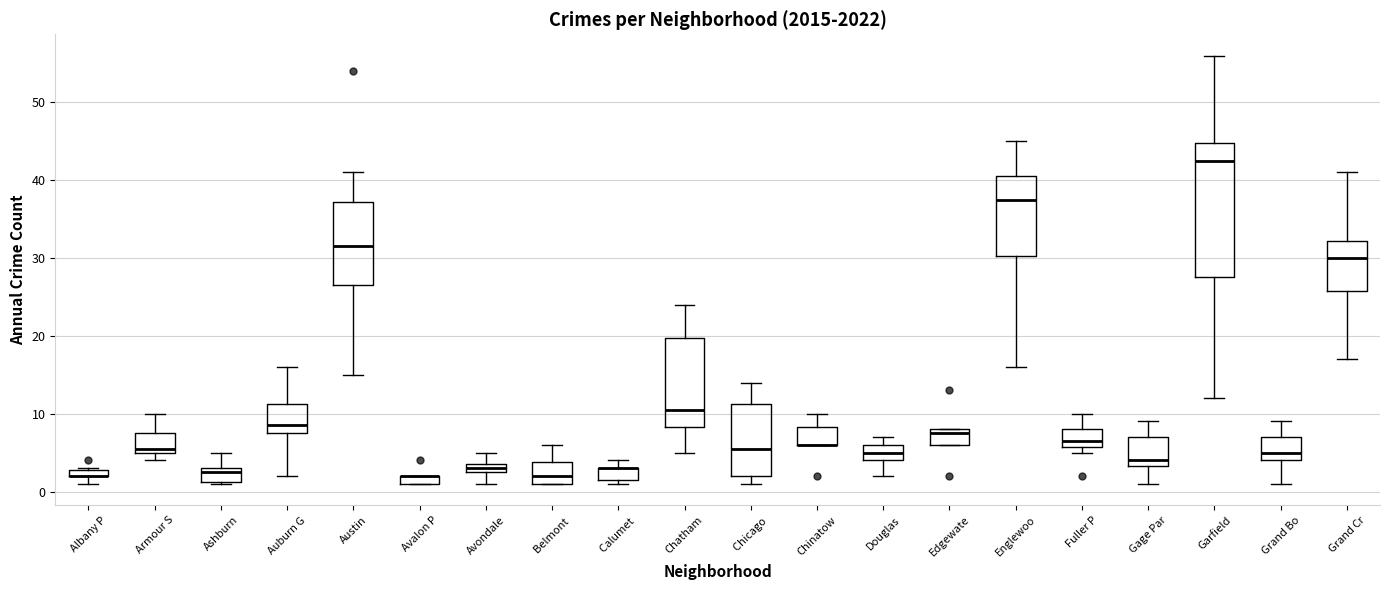

Comparing the boxes themselves (not the whiskers), which one is the tallest?

Garfield